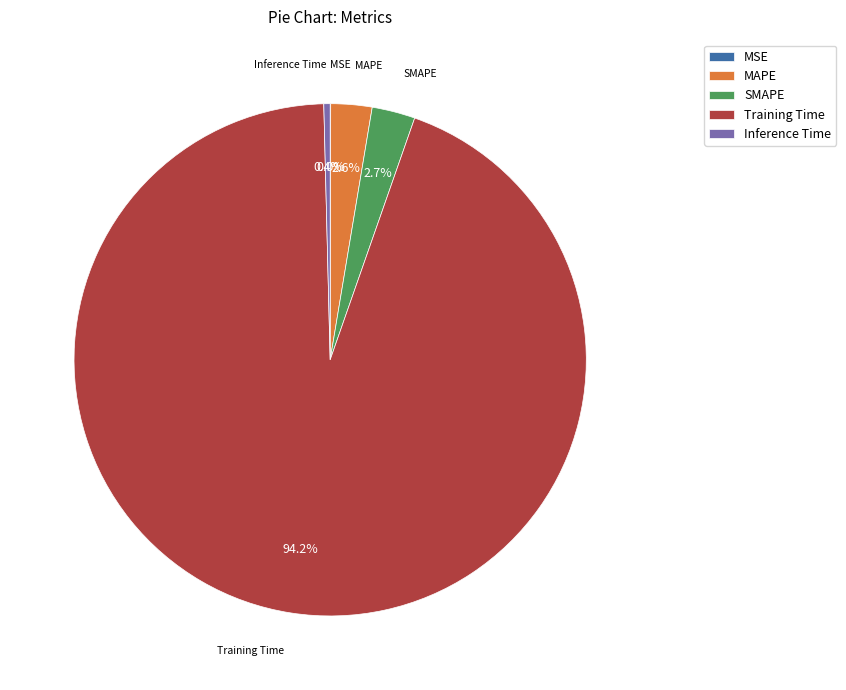

How much of the chart is everything except MAPE?

97.4%